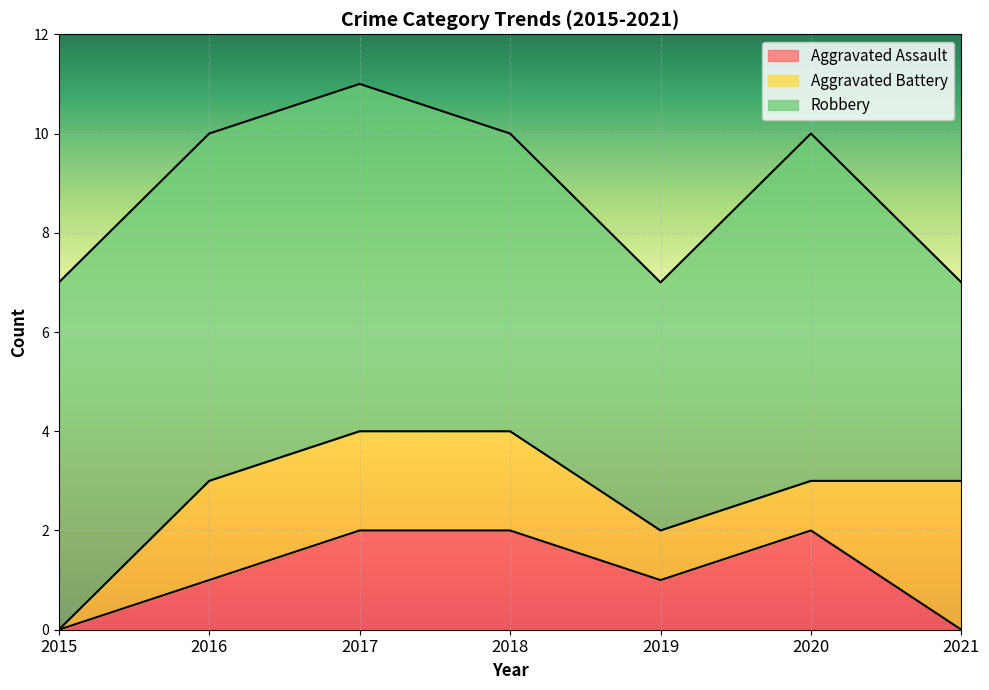

What are all the series names shown in the legend?

Aggravated Assault, Aggravated Battery, Robbery